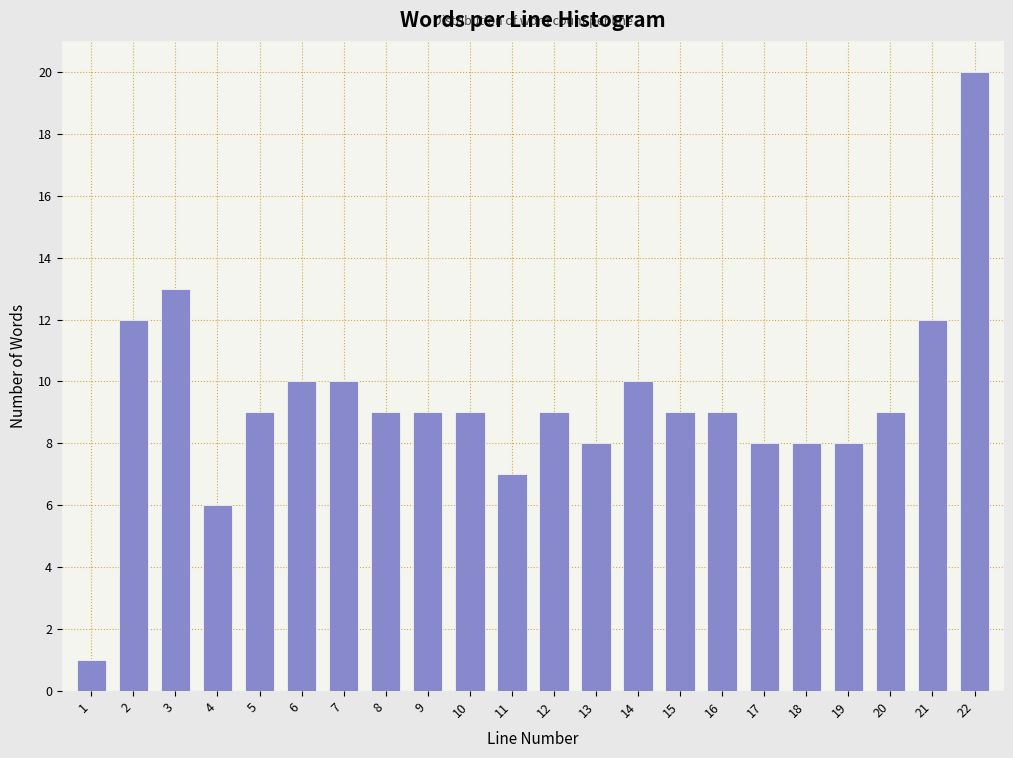

Reading left to right, list all the values displayed in this chart.

1	12	13	6	9	10	10	9	9	9	7	9	8	10	9	9	8	8	8	9	12	20